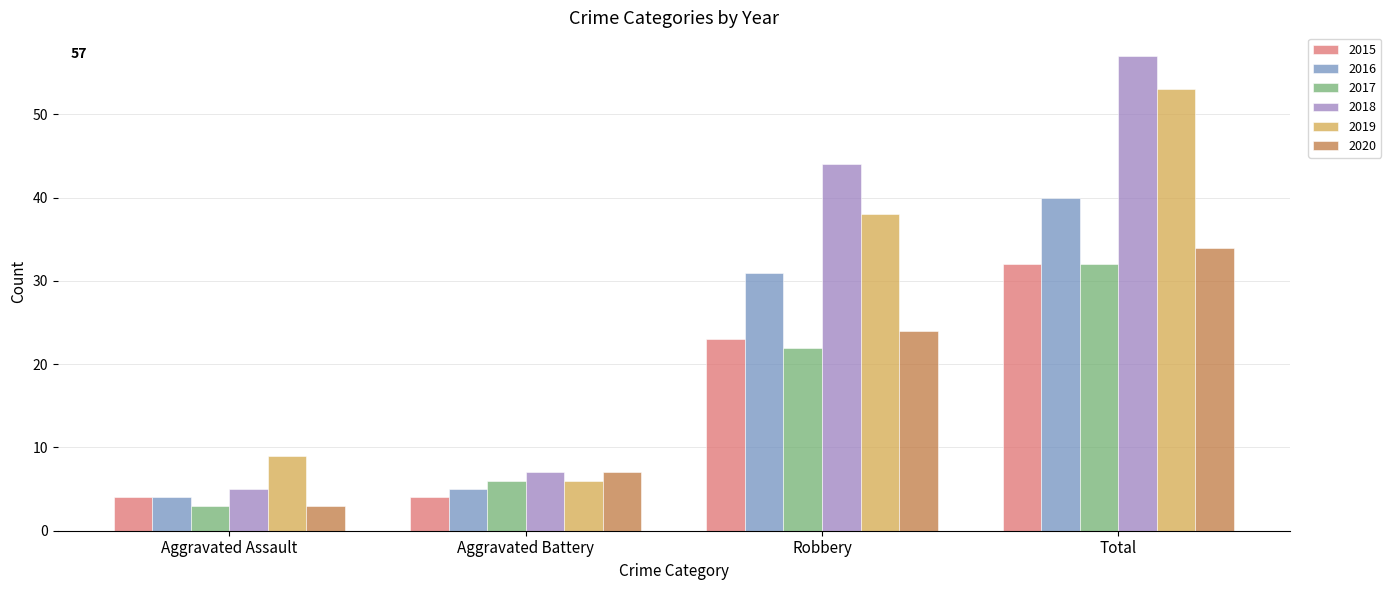

What is the sum of all 2017 values?

63